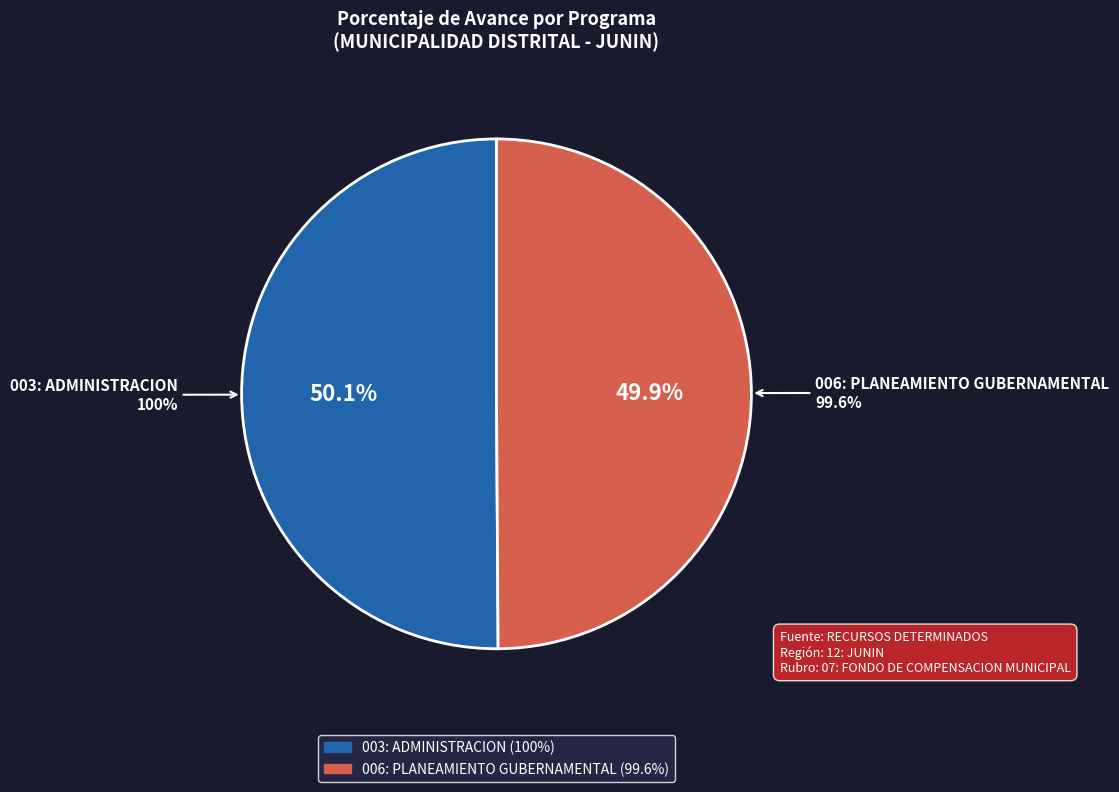

The 006: PLANEAMIENTO GUBERNAMENTAL slice represents 55% of the pie. True or false?

False